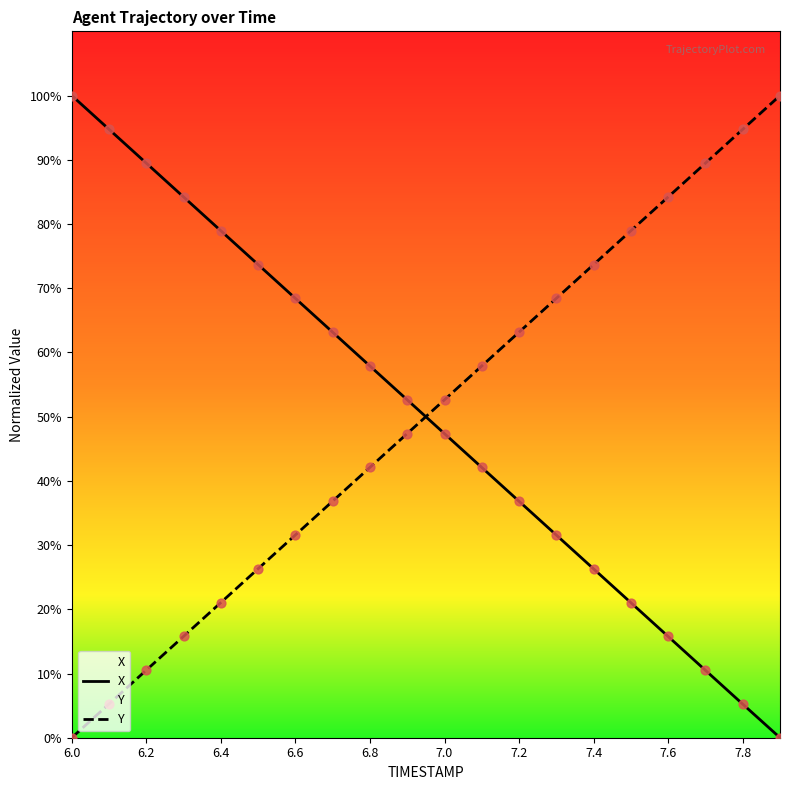

Which series has the largest total across all categories?

Y